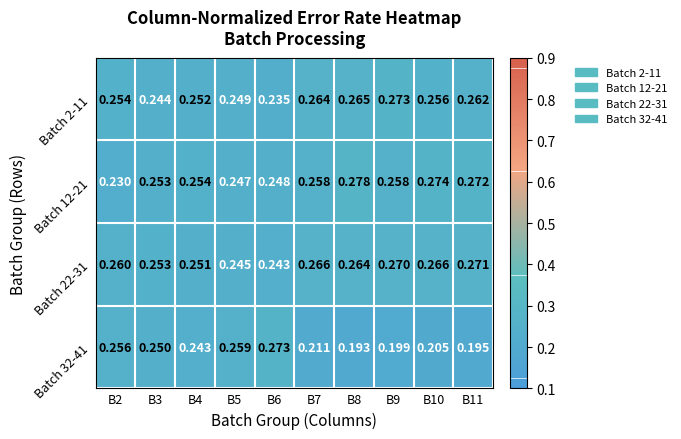

At which category is the sum across all series the highest?

B10